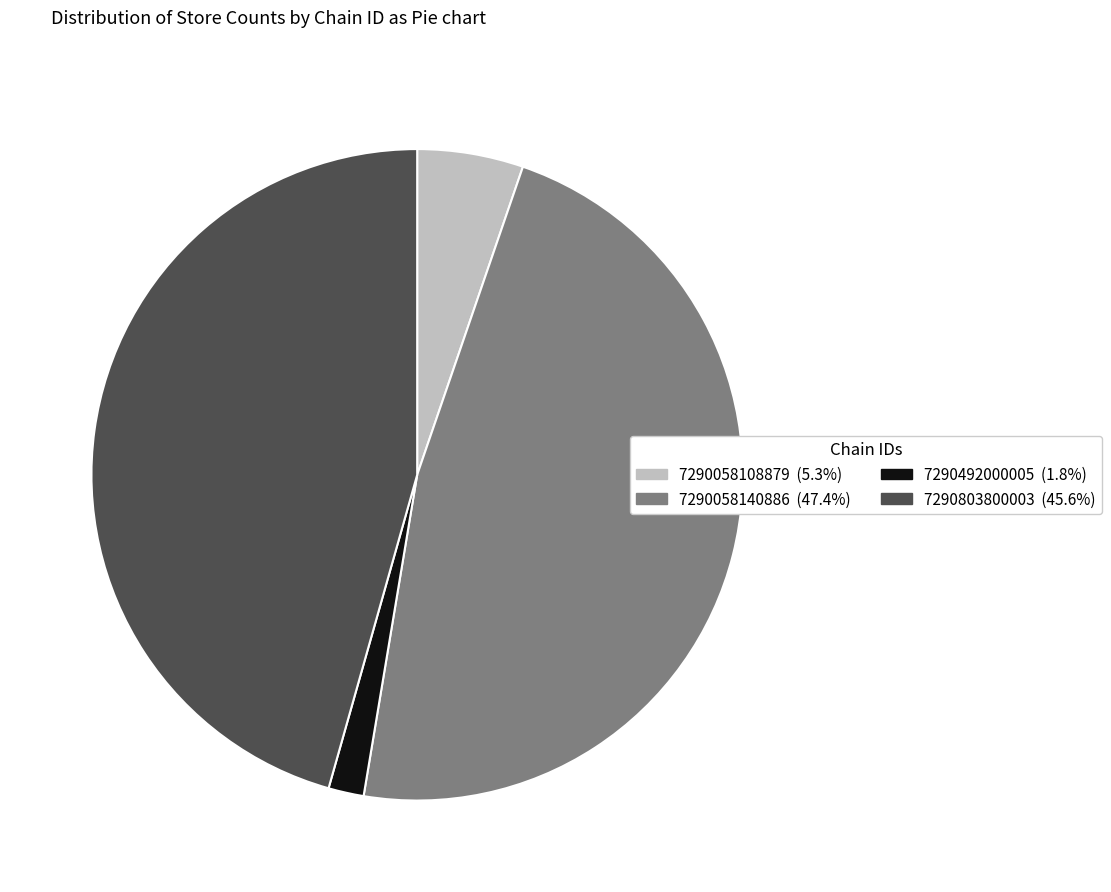

Which slice is the smallest?

7290492000005